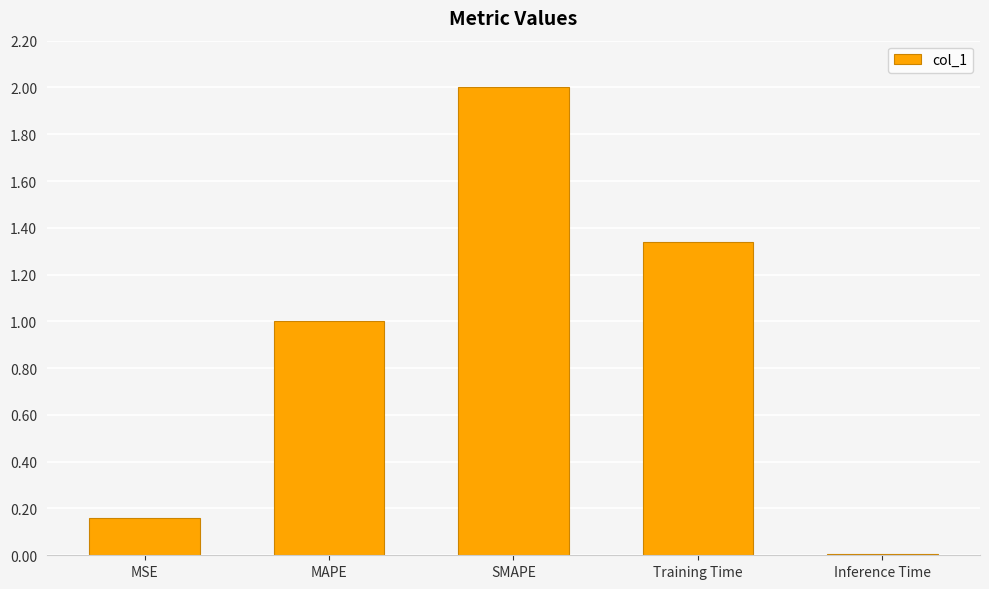

What is the value of the 3rd bar from the left?

2.0